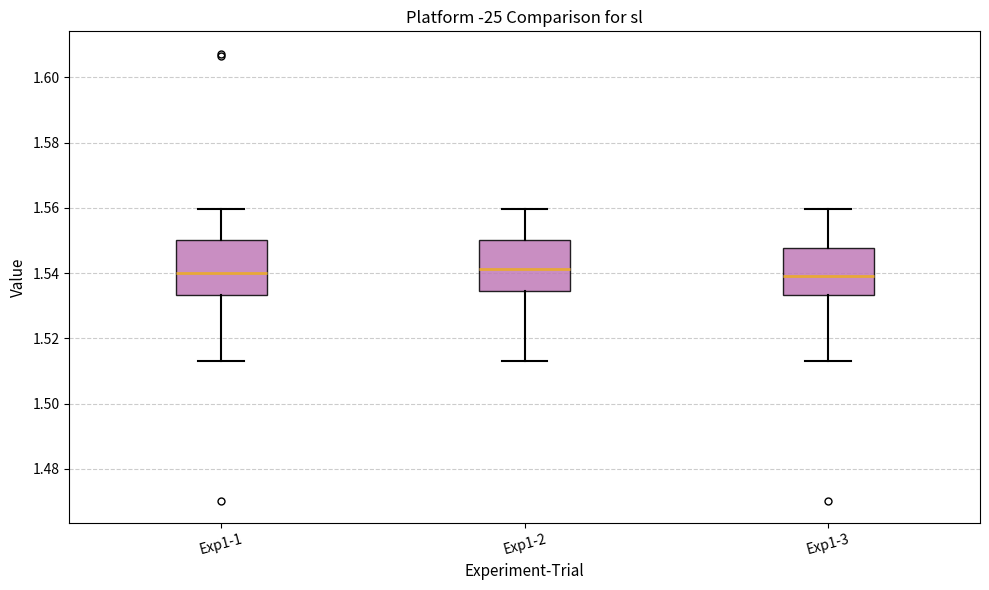

Reading left to right, read every box against the y-axis: the position of its median line, the range the box covers, and the ends of its whiskers. The values are not printed on the chart, so give them approximately, as read against the axis.

Exp1-1: median 1.540, box 1.534 to 1.550, whiskers 1.514 to 1.560
Exp1-2: median 1.542, box 1.534 to 1.550, whiskers 1.514 to 1.560
Exp1-3: median 1.540, box 1.534 to 1.548, whiskers 1.514 to 1.560